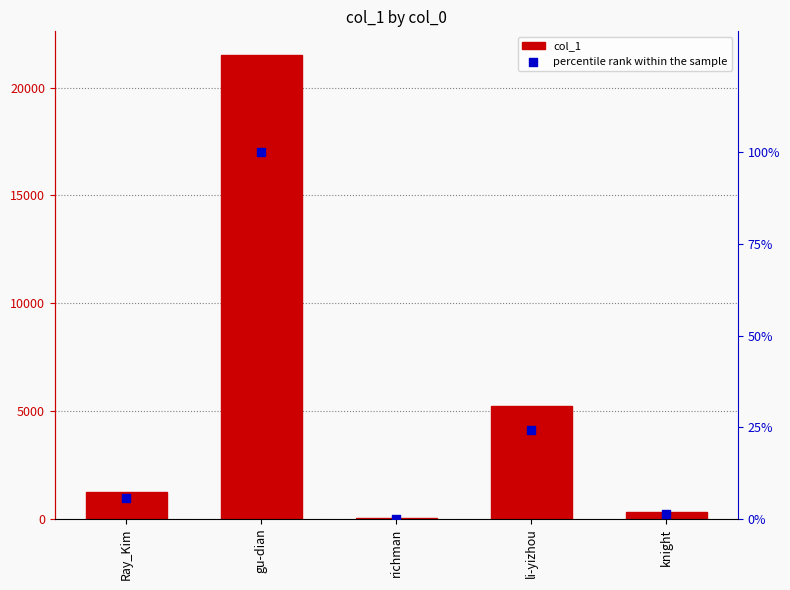

Is the value of percentile rank within the sample at li-yizhou greater than the value of col_1 at gu-dian?

No